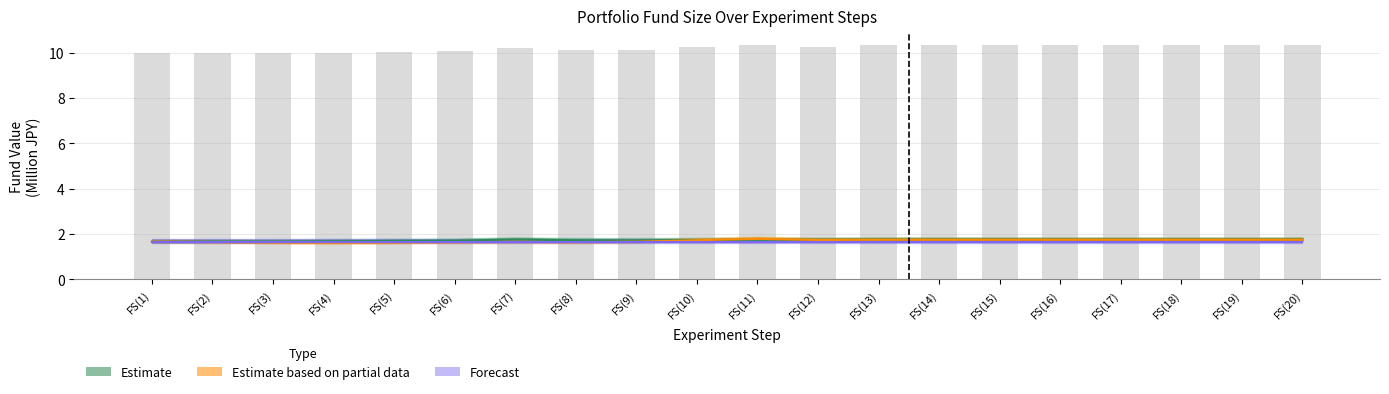

What is the label of the 14th bar from the right?

FS(7)